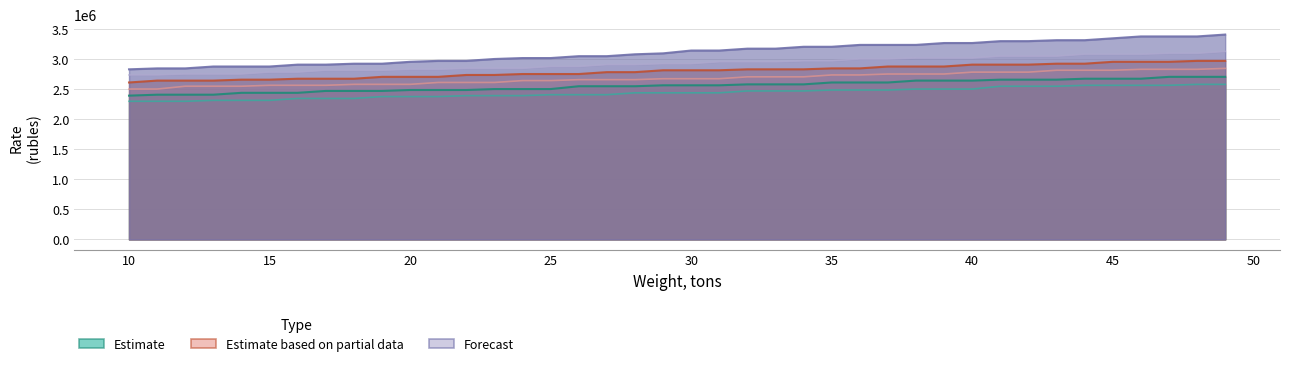

Is the value of 1351-1400 at 14 greater than the value of 1251-1300 at 30?

Yes